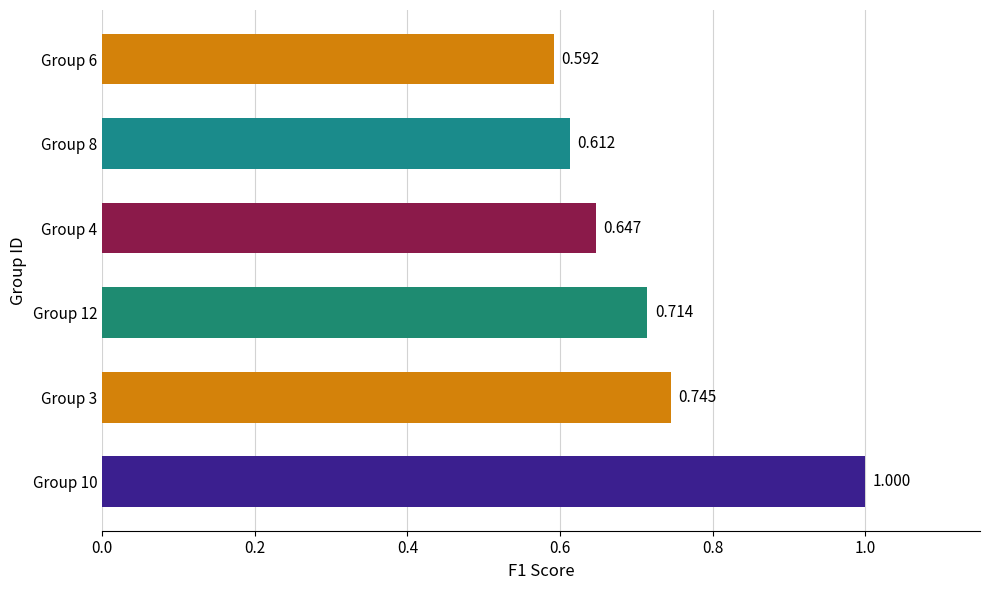

How many bars are there in total?

6